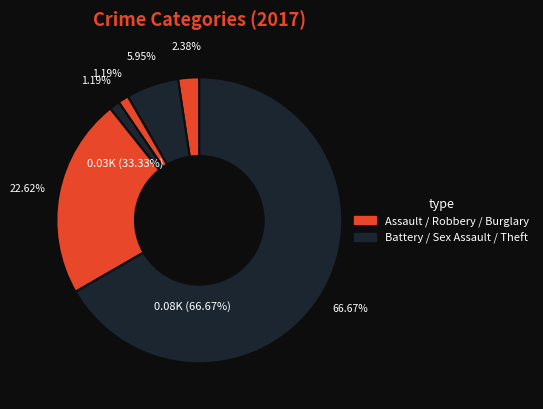

How many segments does this pie chart have?

6